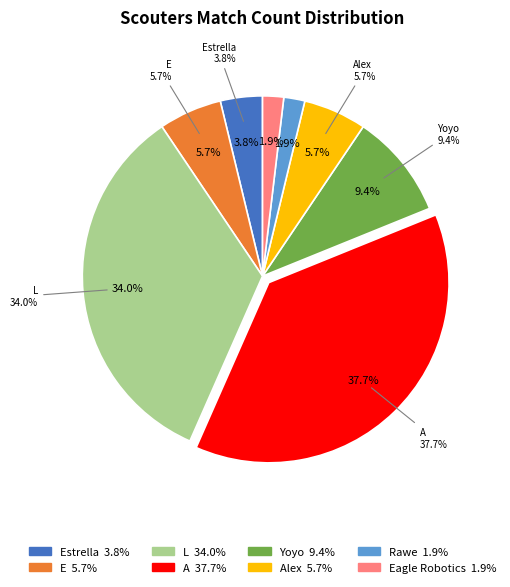

How many slices are in this pie chart?

8